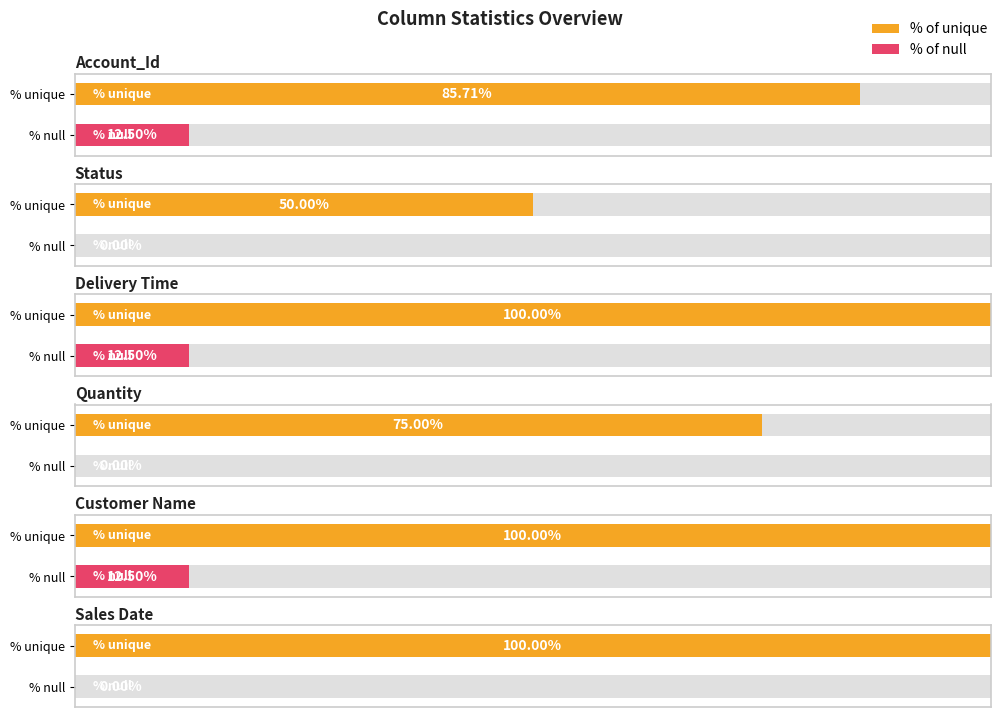

How many categories are shown in the chart?

6